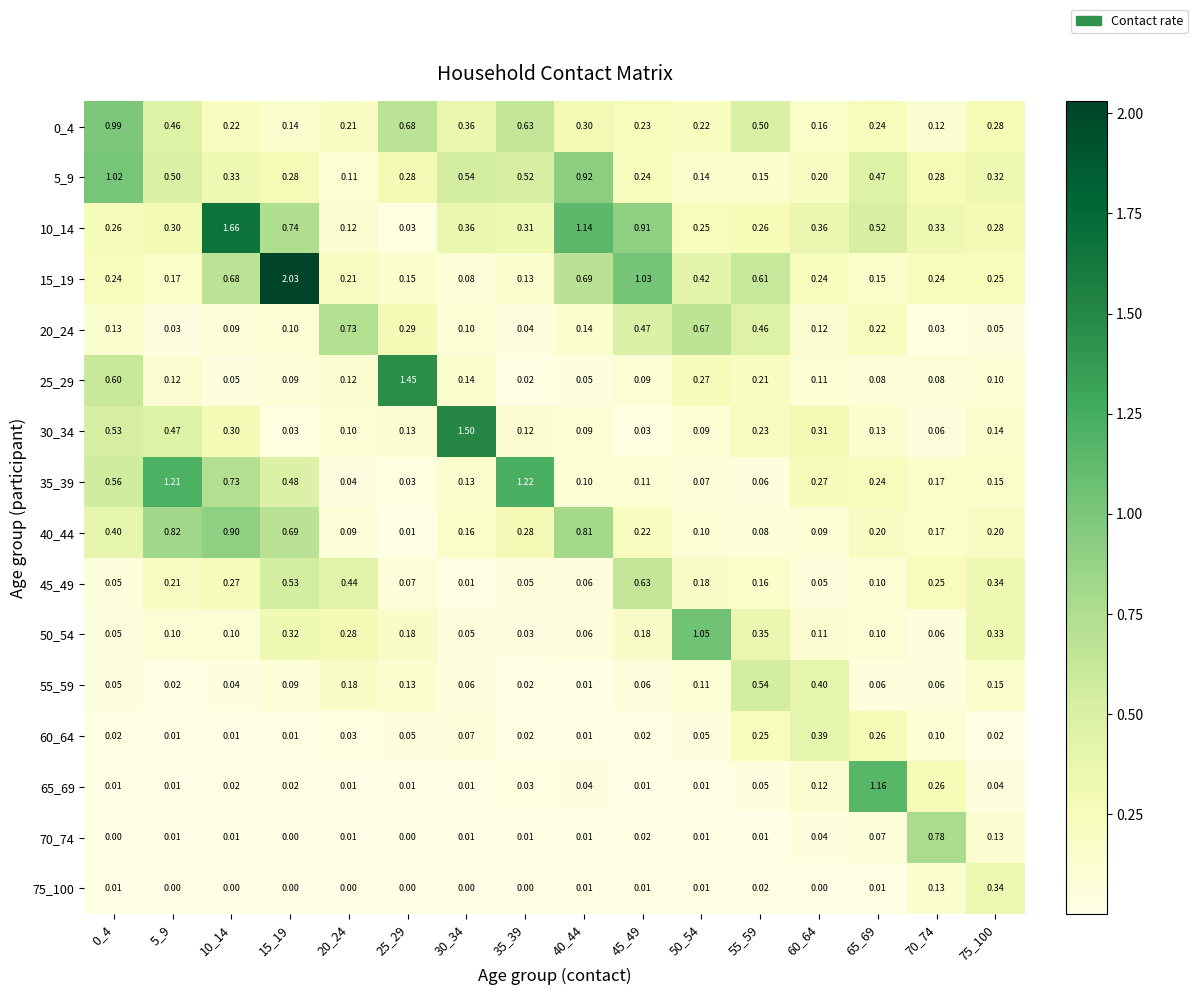

Is the value of 40_44 at 15_19 greater than the value of 35_39 at 30_34?

Yes